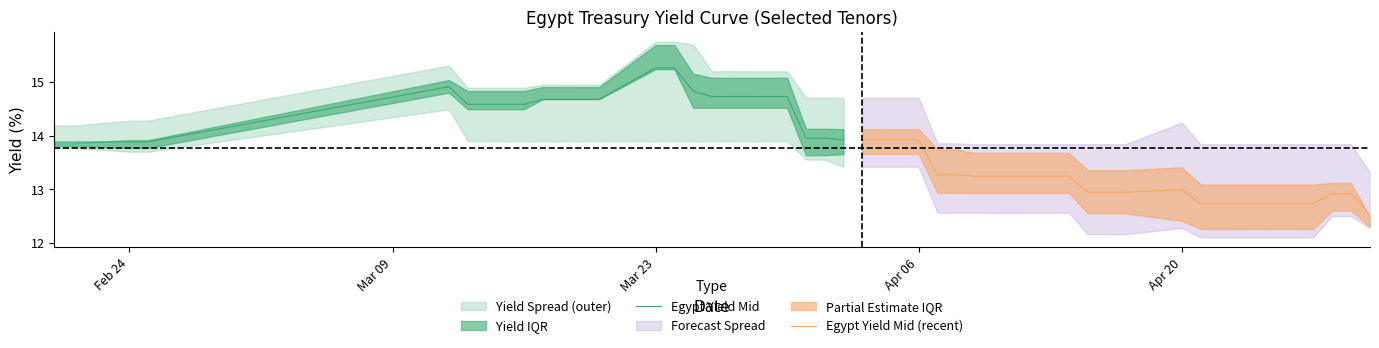

What is the minimum value for Egypt Yield Mid?

13.9